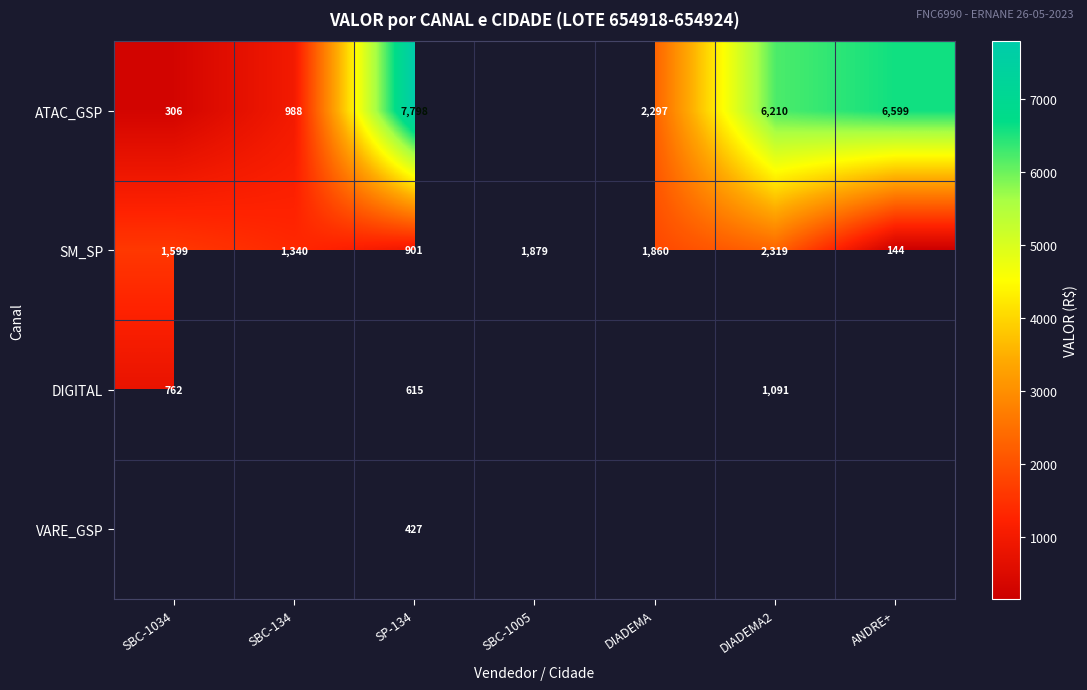

What is the difference between the highest and lowest values at SP-134?

7371